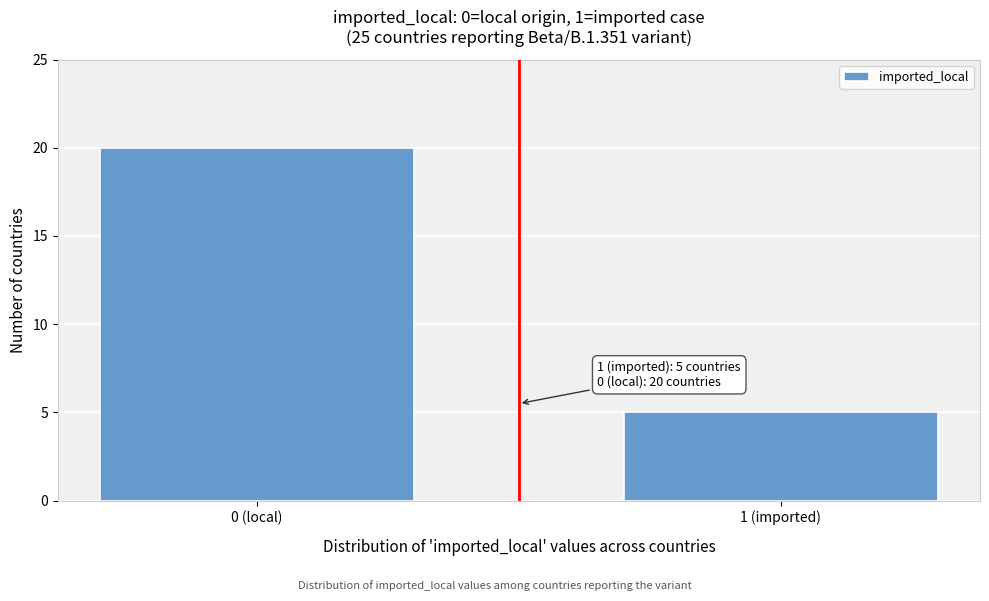

Reading left to right, transcribe all the data shown in this chart.

20	5